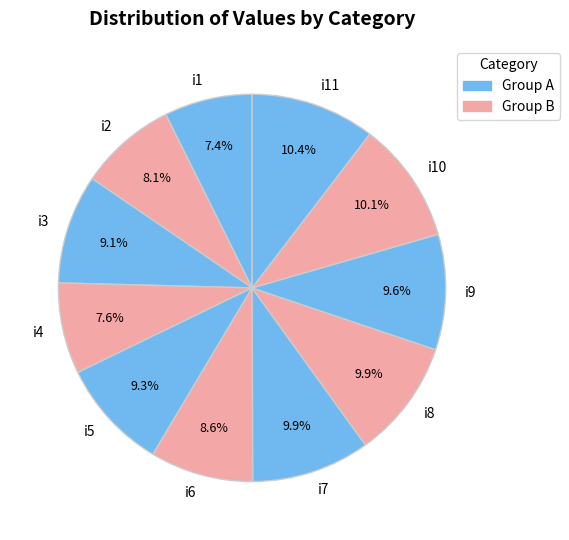

Approximately how many times larger is the value at i8 compared to i10?

1.0